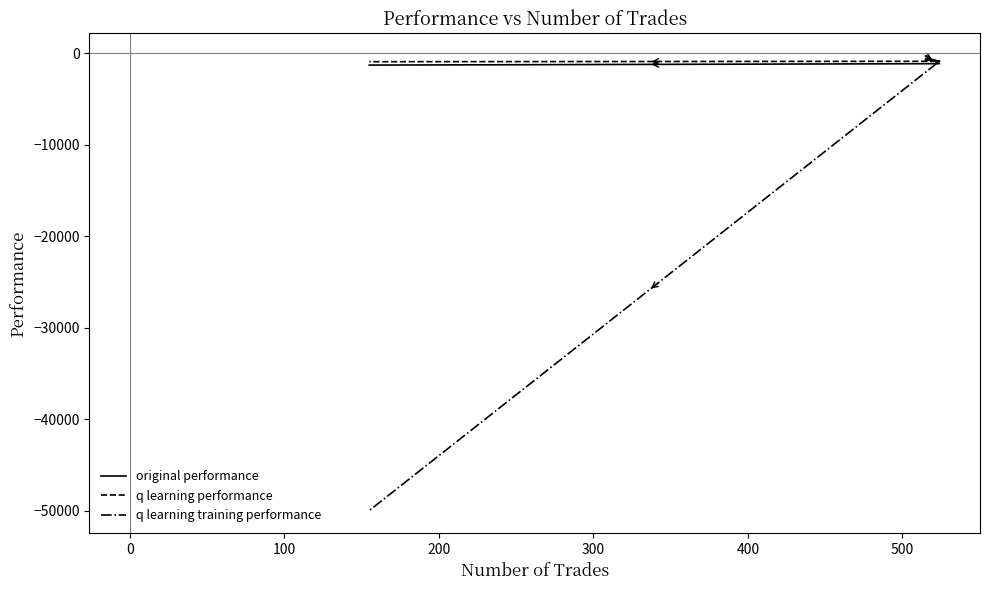

Reading right to left, extract all data points from this chart.

original performance: -1319.7	-1165.8	-344.1
q learning performance: -950.7	-905.9	-602.0
q learning training performance: -50000.0	-894.6	-563.6